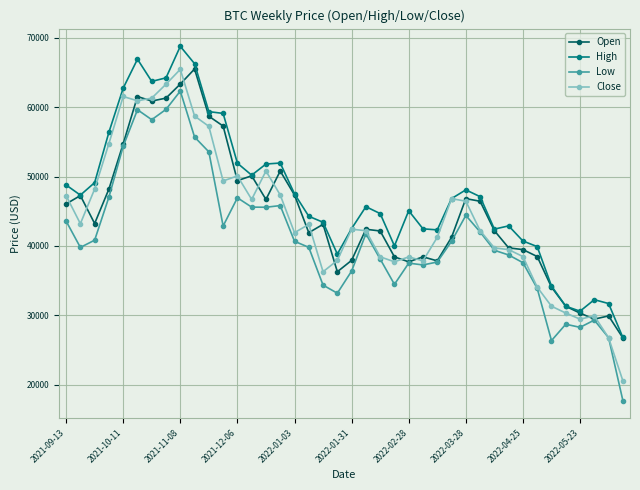

Which series has the largest total across all categories?

High